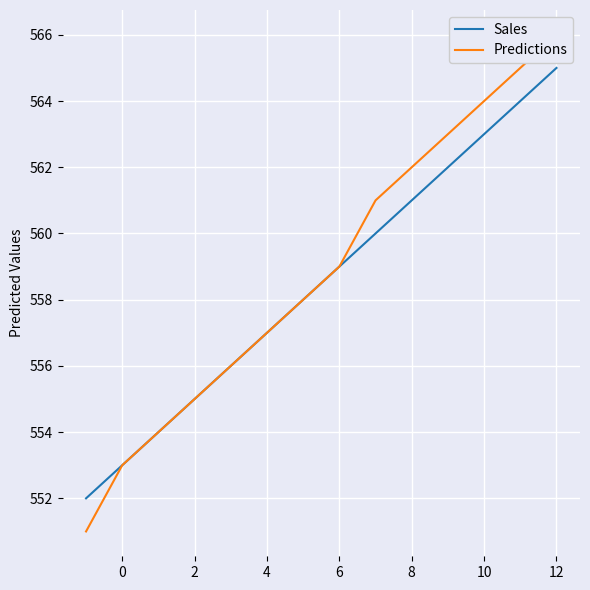

The Sales series shows 565 at 12. True or false?

True